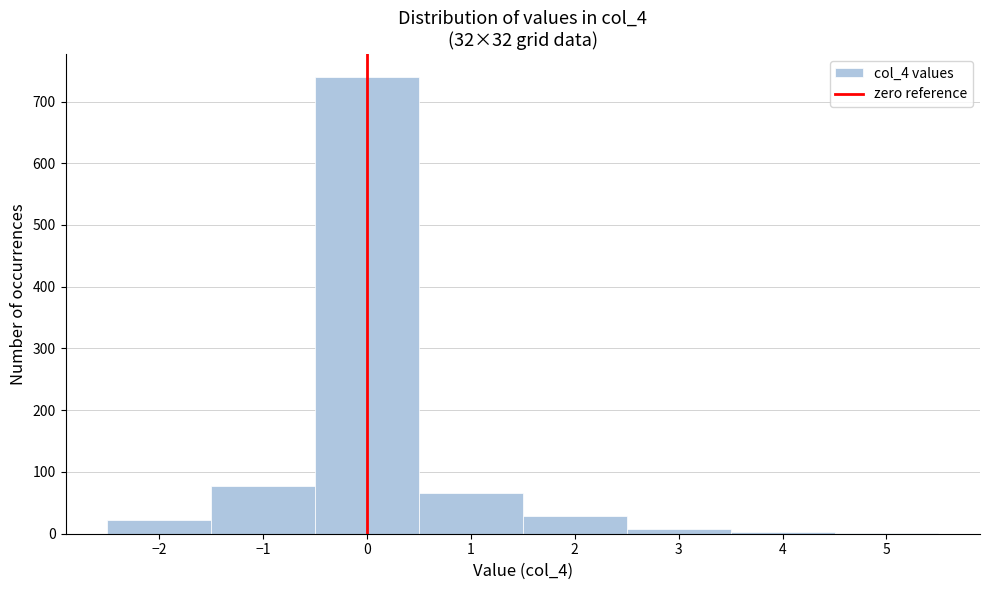

How tall is the bar that spans -0.5 to 0.5 on the x-axis? The values are not printed on the chart, so give them approximately, as read against the axis.

740